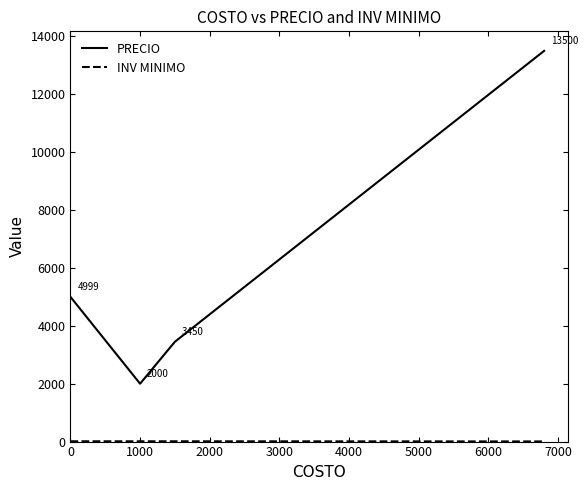

Which series has the largest total across all categories?

PRECIO